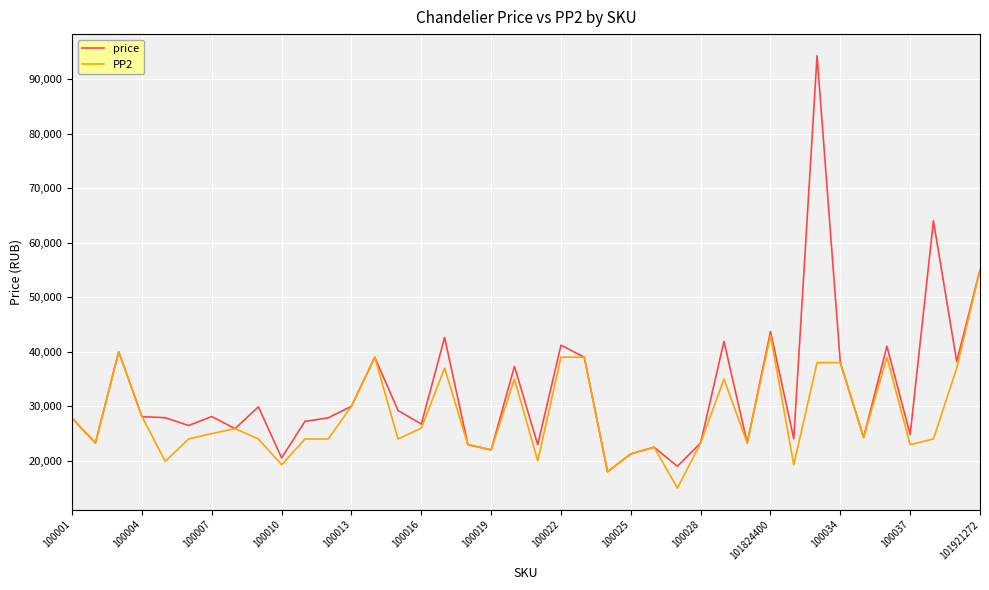

Which series has the largest range (max minus min)?

price